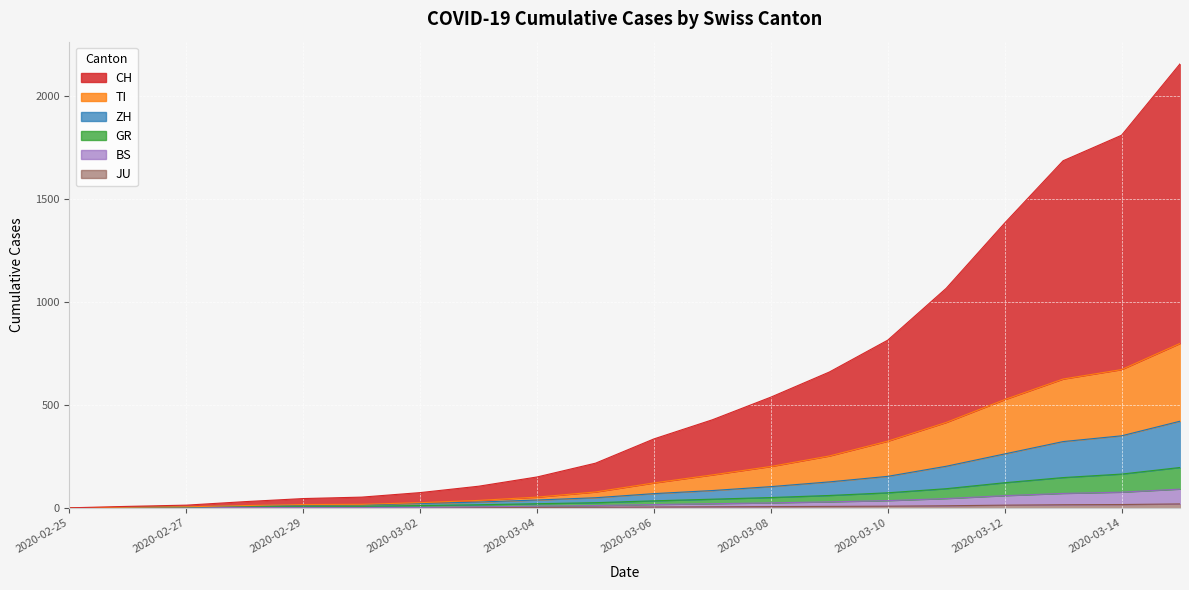

Reading right to left, transcribe all the data shown in this chart.

CH: 2020-03-15=2158	2020-03-14=1811	2020-03-13=1687	2020-03-12=1384	2020-03-11=1067	2020-03-10=815	2020-03-09=660	2020-03-08=538	2020-03-07=428	2020-03-06=335	2020-03-05=217	2020-03-04=150	2020-03-03=105	2020-03-02=74	2020-03-01=52	2020-02-29=45	2020-02-28=30	2020-02-27=13	2020-02-26=7	2020-02-25=0
TI: 2020-03-15=799	2020-03-14=672	2020-03-13=626	2020-03-12=526	2020-03-11=415	2020-03-10=324	2020-03-09=252	2020-03-08=201	2020-03-07=160	2020-03-06=121	2020-03-05=77	2020-03-04=52	2020-03-03=36	2020-03-02=25	2020-03-01=17	2020-02-29=16	2020-02-28=11	2020-02-27=5	2020-02-26=3	2020-02-25=0
GR: 2020-03-15=196	2020-03-14=164	2020-03-13=147	2020-03-12=122	2020-03-11=93	2020-03-10=73	2020-03-09=60	2020-03-08=50	2020-03-07=42	2020-03-06=34	2020-03-05=25	2020-03-04=20	2020-03-03=15	2020-03-02=11	2020-03-01=8	2020-02-29=8	2020-02-28=8	2020-02-27=4	2020-02-26=2	2020-02-25=0
ZH: 2020-03-15=421	2020-03-14=350	2020-03-13=322	2020-03-12=262	2020-03-11=202	2020-03-10=153	2020-03-09=126	2020-03-08=103	2020-03-07=84	2020-03-06=69	2020-03-05=49	2020-03-04=38	2020-03-03=28	2020-03-02=21	2020-03-01=15	2020-02-29=14	2020-02-28=10	2020-02-27=4	2020-02-26=2	2020-02-25=0
BS: 2020-03-15=91	2020-03-14=76	2020-03-13=70	2020-03-12=59	2020-03-11=45	2020-03-10=35	2020-03-09=29	2020-03-08=24	2020-03-07=20	2020-03-06=16	2020-03-05=11	2020-03-04=8	2020-03-03=5	2020-03-02=2	2020-03-01=2	2020-02-29=2	2020-02-28=2	2020-02-27=2	2020-02-26=0	2020-02-25=0
JU: 2020-03-15=19	2020-03-14=16	2020-03-13=15	2020-03-12=13	2020-03-11=10	2020-03-10=8	2020-03-09=7	2020-03-08=6	2020-03-07=5	2020-03-06=4	2020-03-05=3	2020-03-04=2	2020-03-03=2	2020-03-02=1	2020-03-01=1	2020-02-29=1	2020-02-28=1	2020-02-27=1	2020-02-26=0	2020-02-25=0